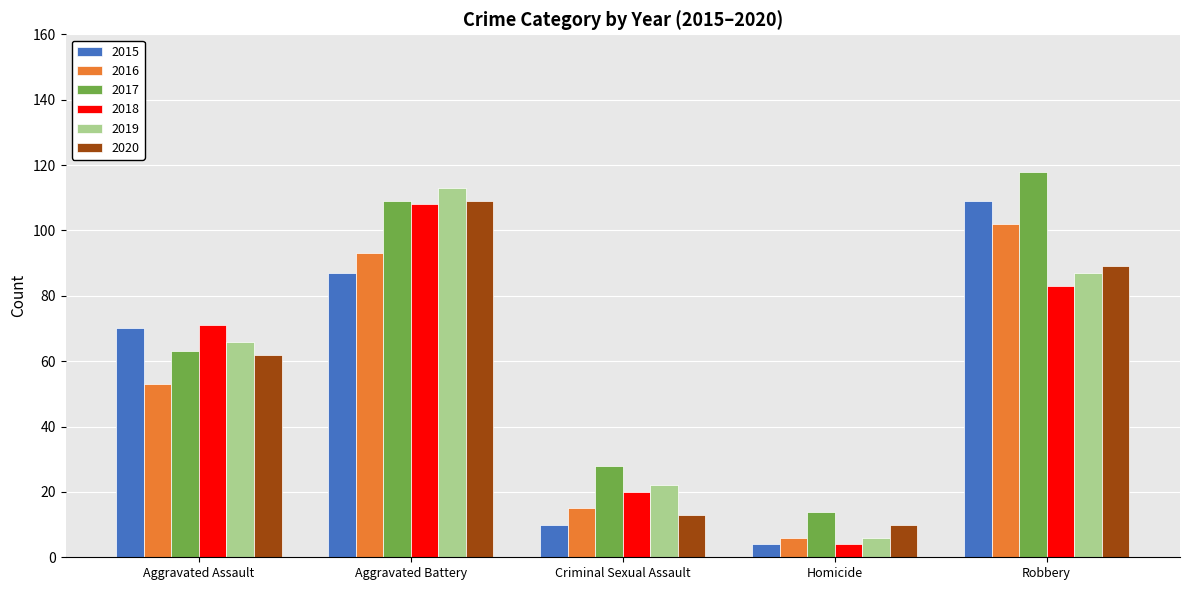

What is the spread (max minus min) of values at Aggravated Battery?

26